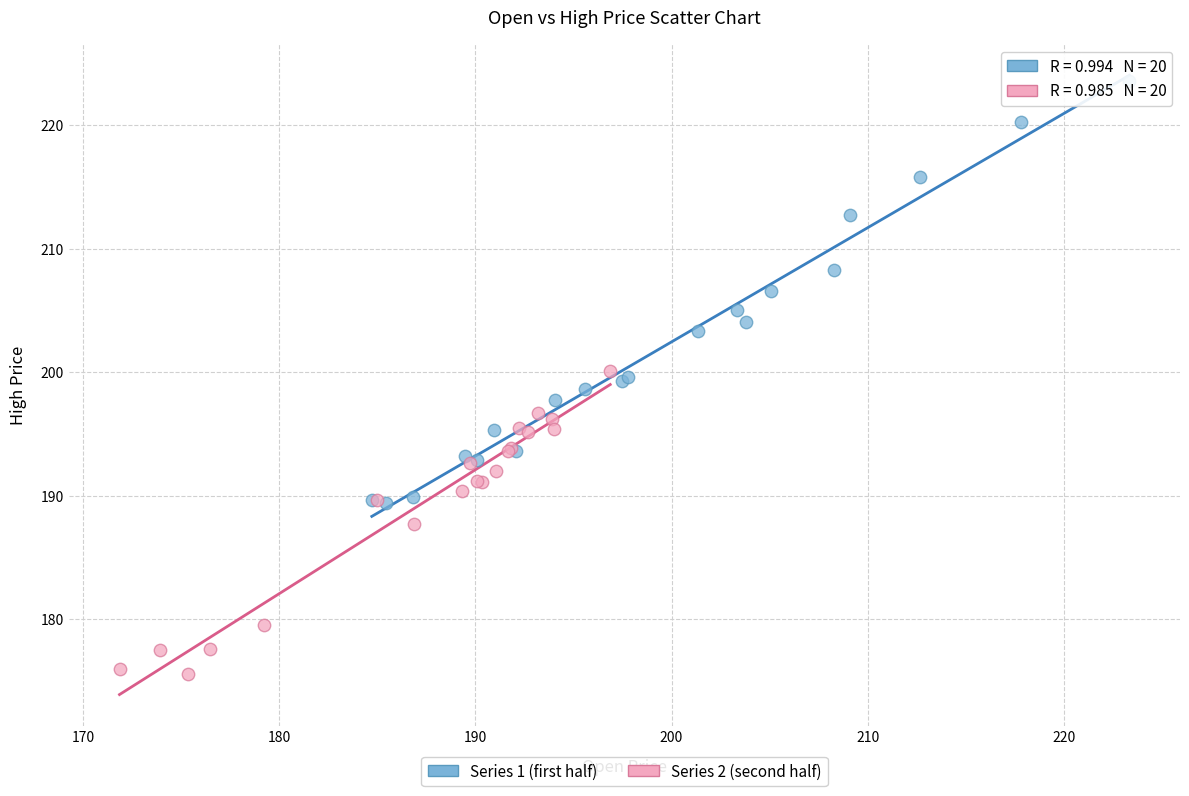

Which series reaches the maximum Y coordinate?

Series 1 (first half)